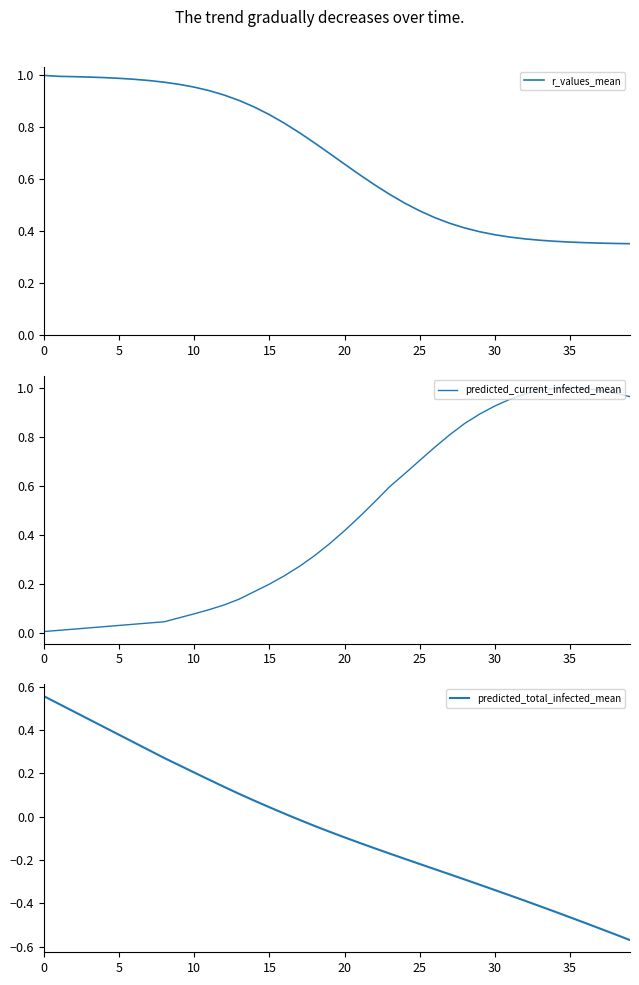

The value of r_values_mean at 0 is 1.0. True or false?

True